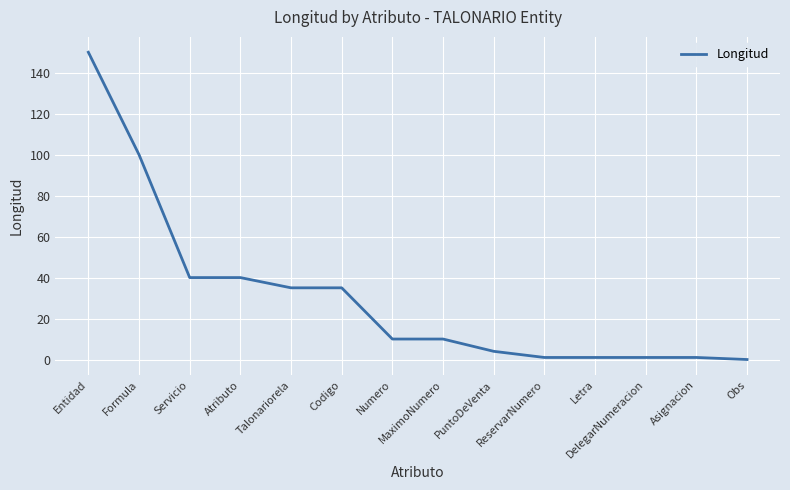

Is this an area chart (filled region under the line)?

No